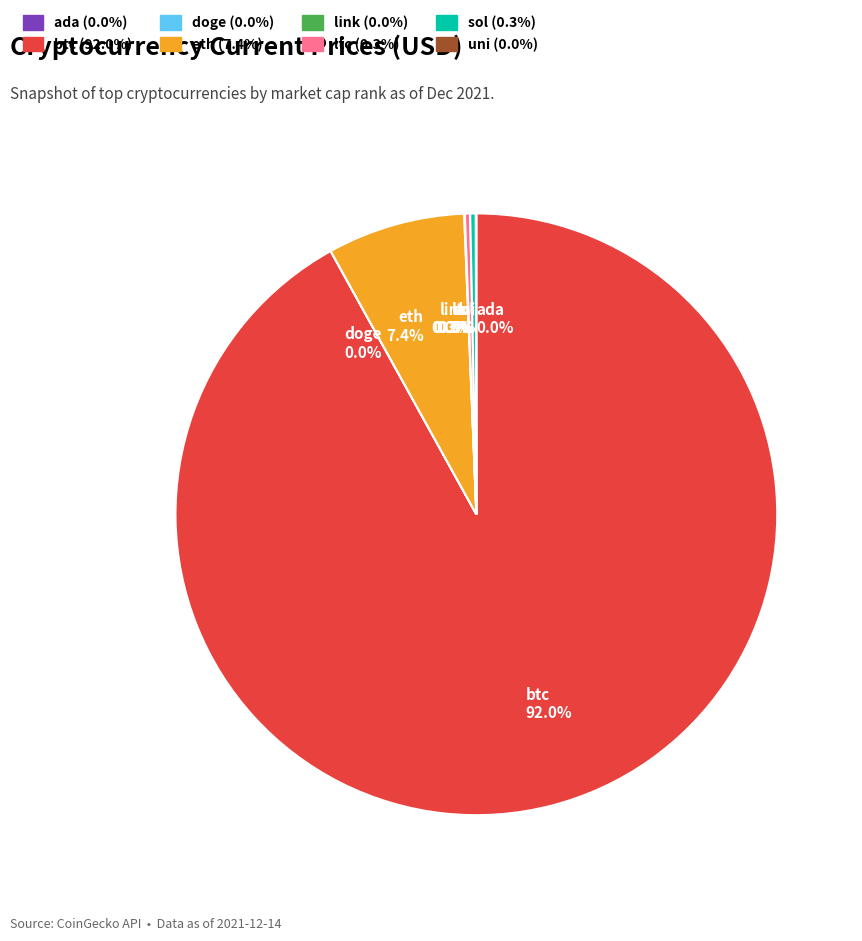

Which category accounts for the majority?

btc